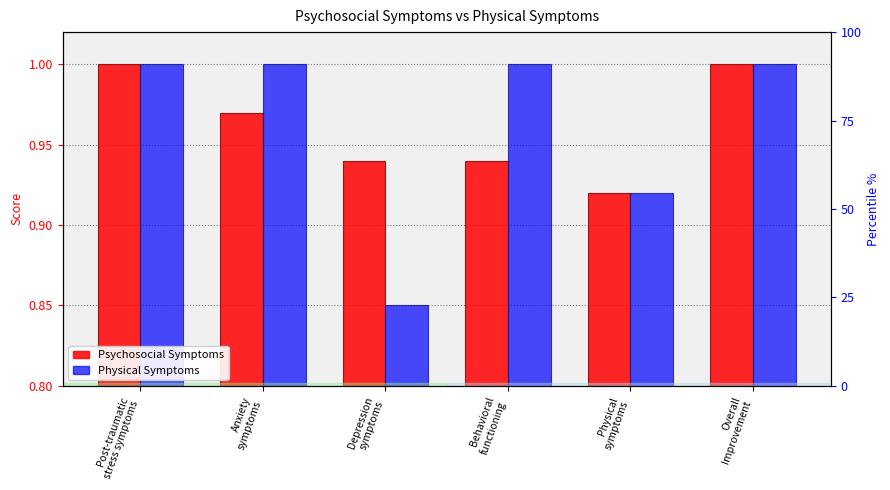

Reading left to right, extract all data points from this chart.

Psychosocial Symptoms: 1.0	1.0	0.9	0.9	0.9	1.0
Physical Symptoms: 1.0	1.0	0.8	1.0	0.9	1.0